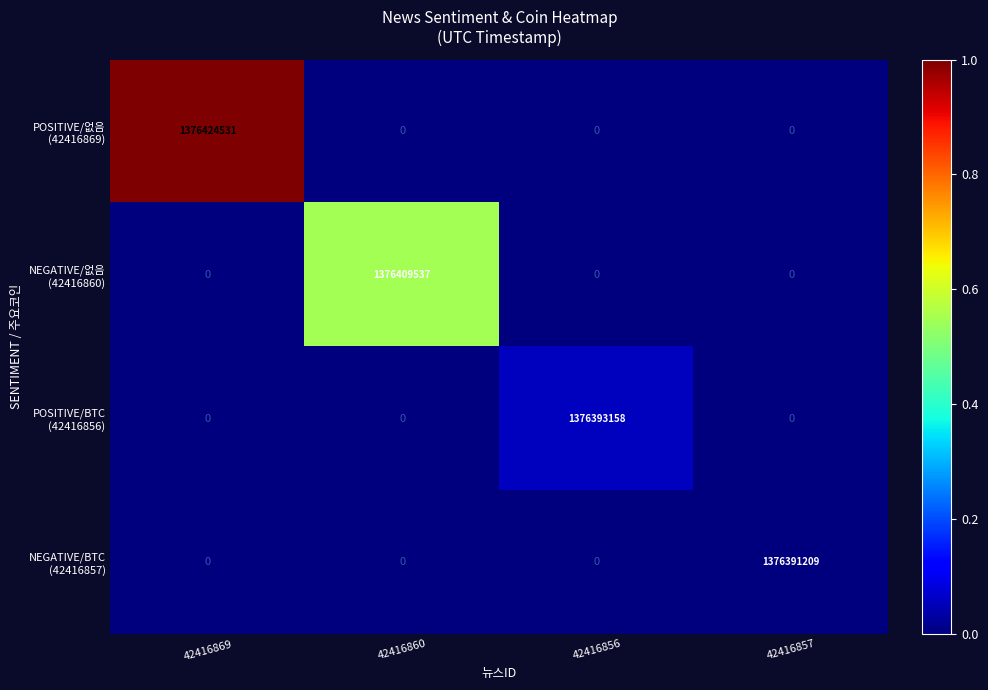

How many categories are shown in the chart?

4